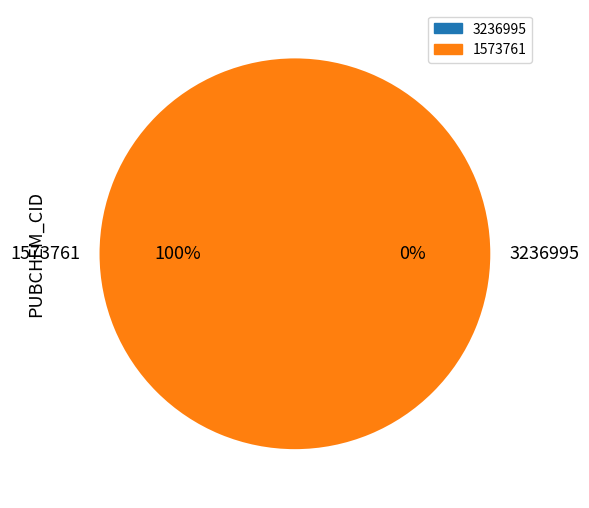

Count the number of slices in the pie.

2